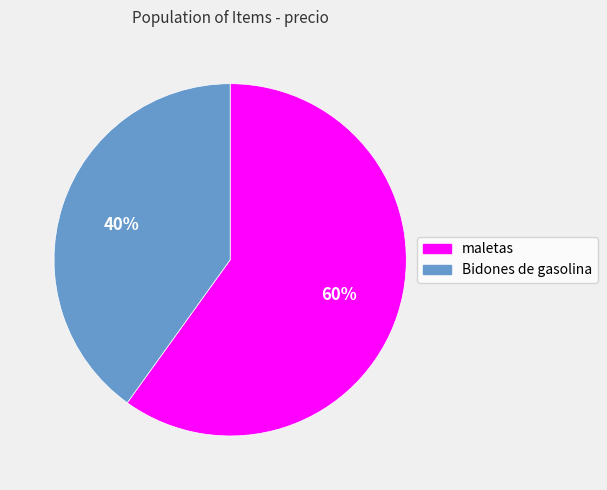

What percentage is the maletas slice, to the nearest percent?

60%